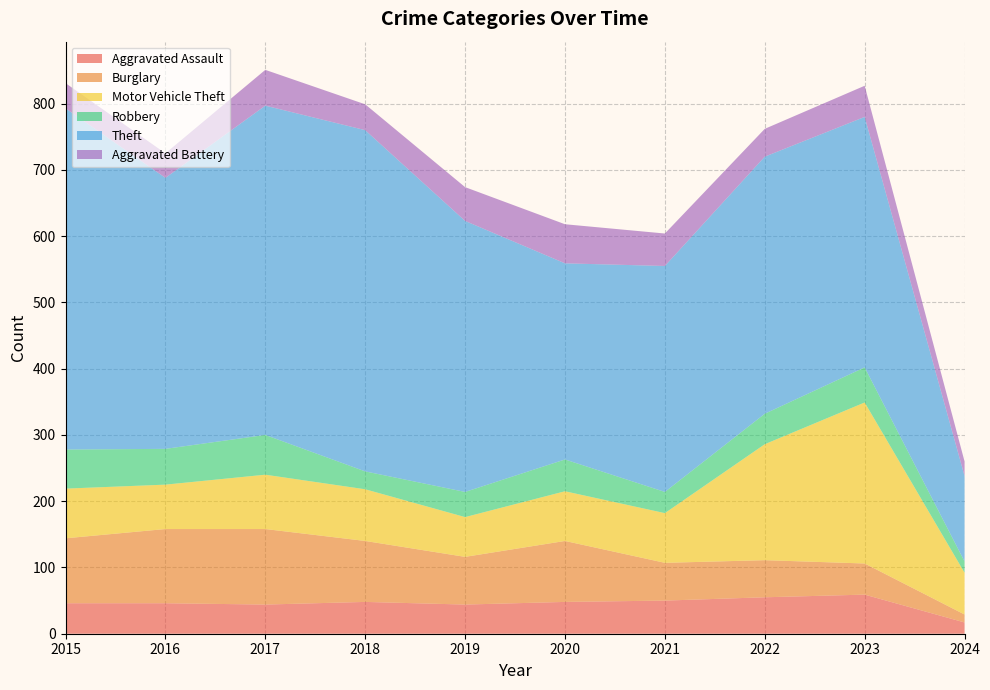

Reading left to right, extract all data points from this chart.

Aggravated Assault: 2015=46	2016=46	2017=44	2018=48	2019=44	2020=48	2021=50	2022=55	2023=59	2024=17
Burglary: 2015=98	2016=112	2017=114	2018=92	2019=72	2020=92	2021=57	2022=56	2023=47	2024=12
Motor Vehicle Theft: 2015=75	2016=67	2017=82	2018=78	2019=60	2020=75	2021=75	2022=175	2023=243	2024=63
Robbery: 2015=59	2016=54	2017=60	2018=27	2019=38	2020=48	2021=32	2022=46	2023=53	2024=17
Theft: 2015=515	2016=409	2017=497	2018=515	2019=409	2020=296	2021=341	2022=388	2023=378	2024=129
Aggravated Battery: 2015=38	2016=37	2017=54	2018=39	2019=51	2020=59	2021=49	2022=42	2023=47	2024=22